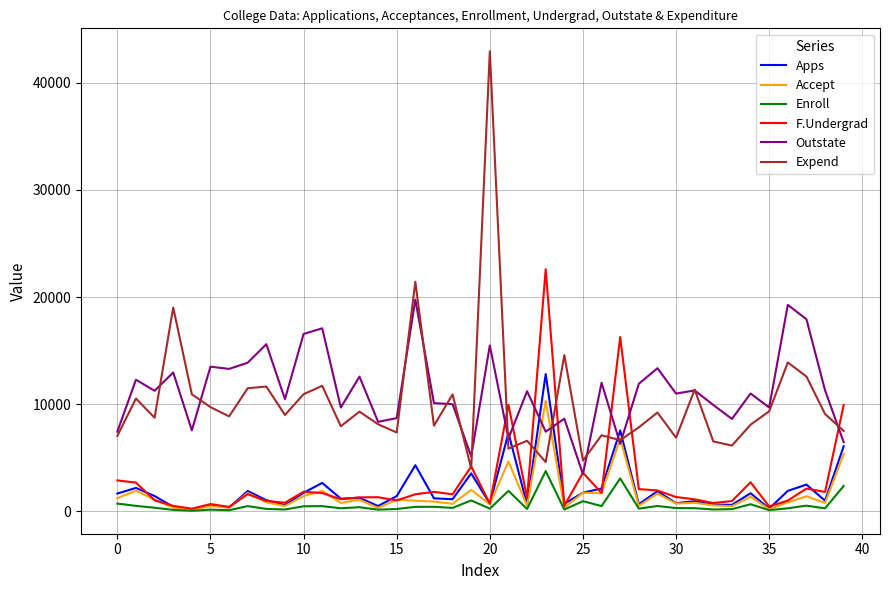

True or false: Outstate and Enroll cross at least once.

False